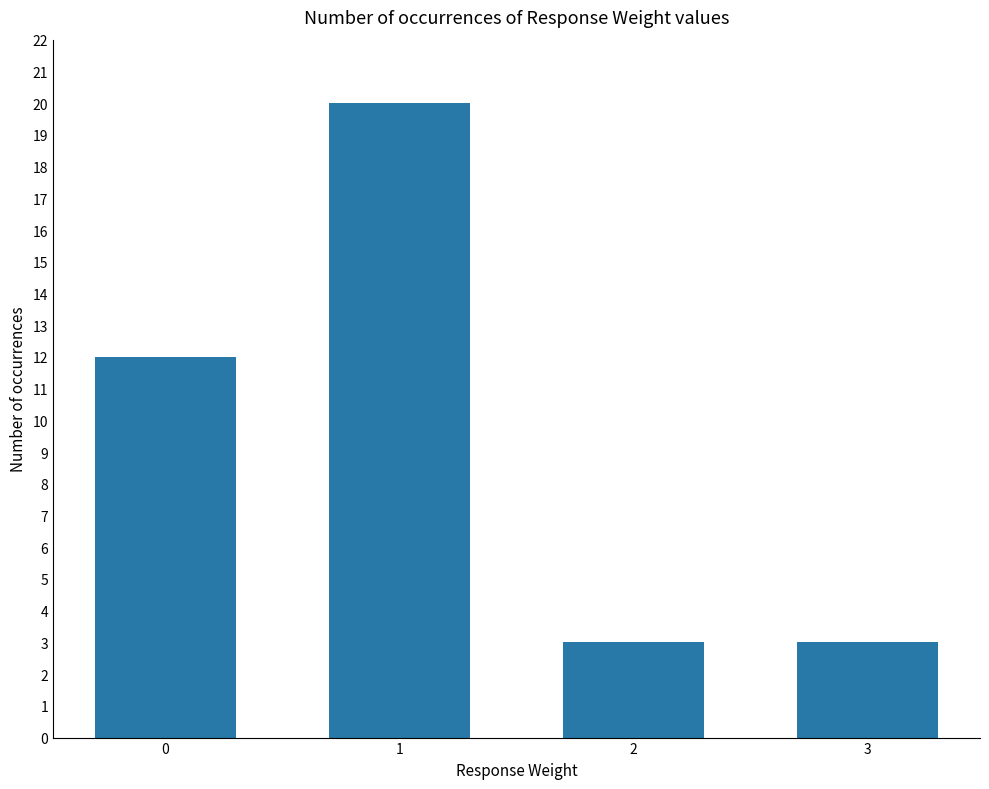

What is the change in value from 1 to 2?

-17